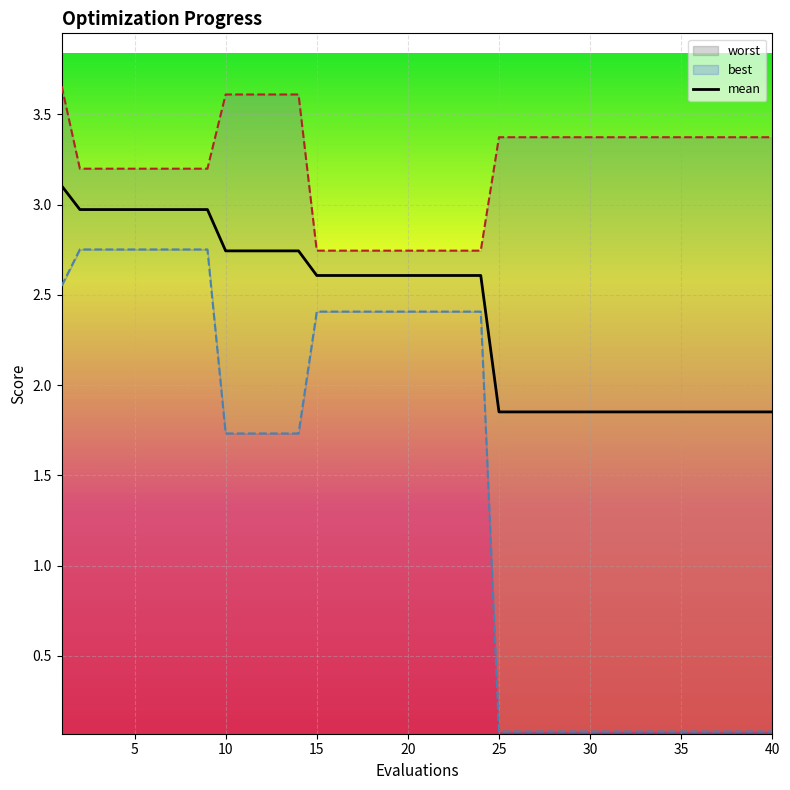

Is it true that the value at 20 is 2.6?

True